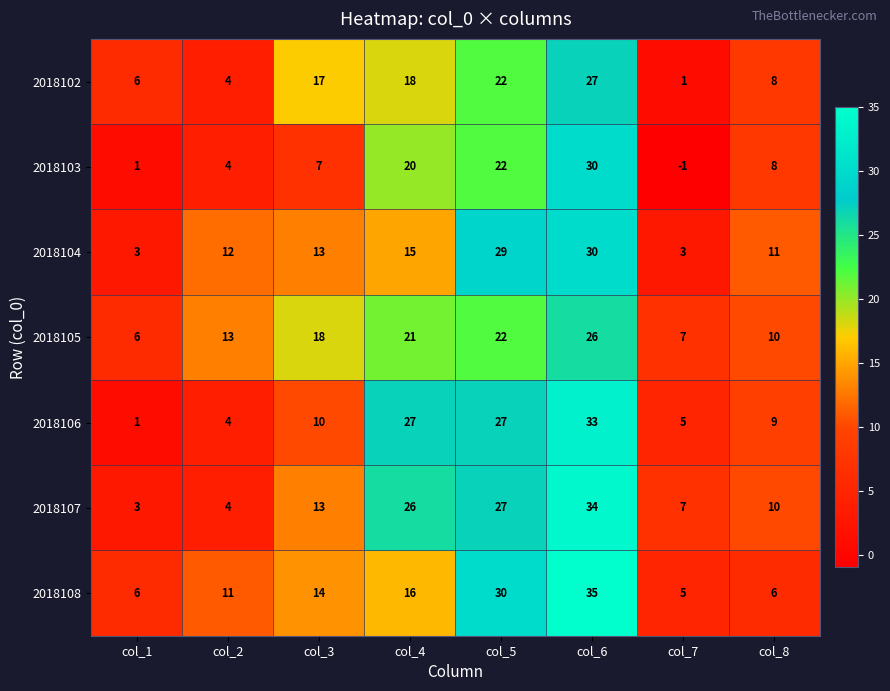

Is the value of 2018106 at col_1 greater than the value of 2018107 at col_7?

No